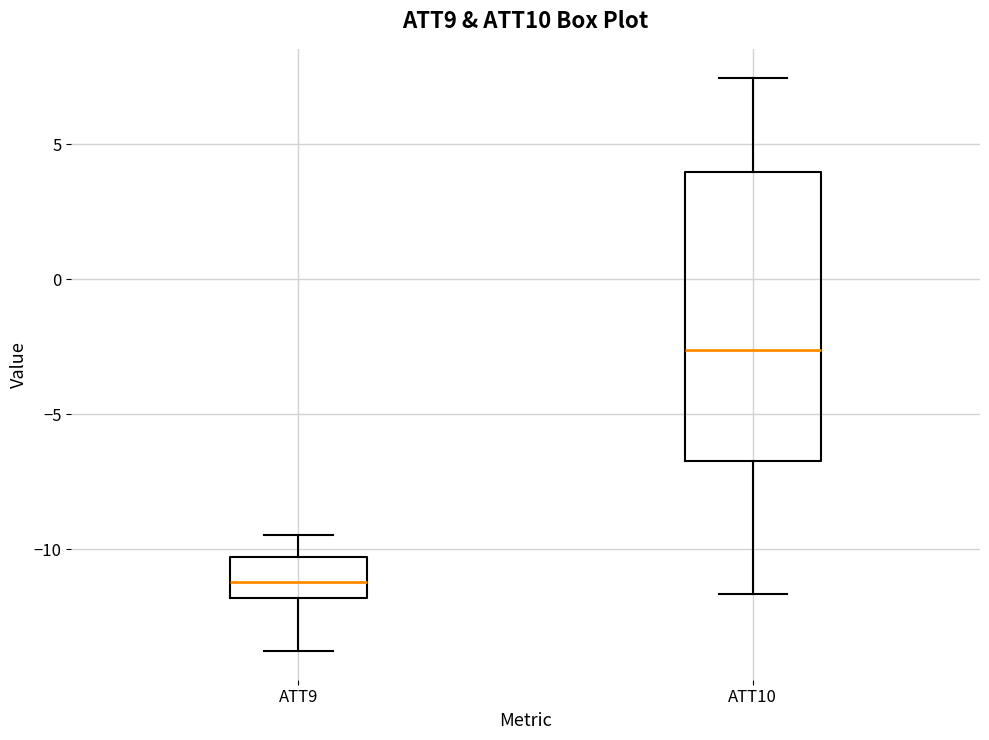

Reading left to right, read every box against the y-axis: the position of its median line, the range the box covers, and the ends of its whiskers. The values are not printed on the chart, so give them approximately, as read against the axis.

ATT9: median -11.0, box -12.0 to -10.5, whiskers -14.0 to -9.5
ATT10: median -2.5, box -6.5 to 4.0, whiskers -11.5 to 7.5